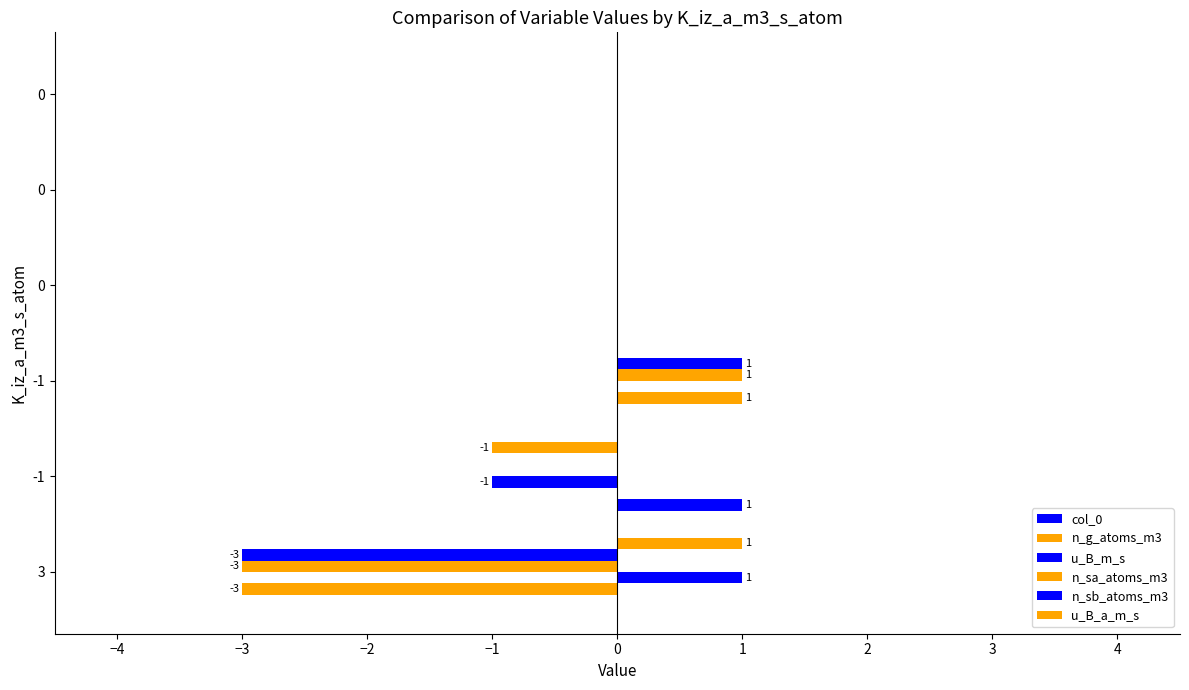

What is the minimum value shown in the chart?

-3